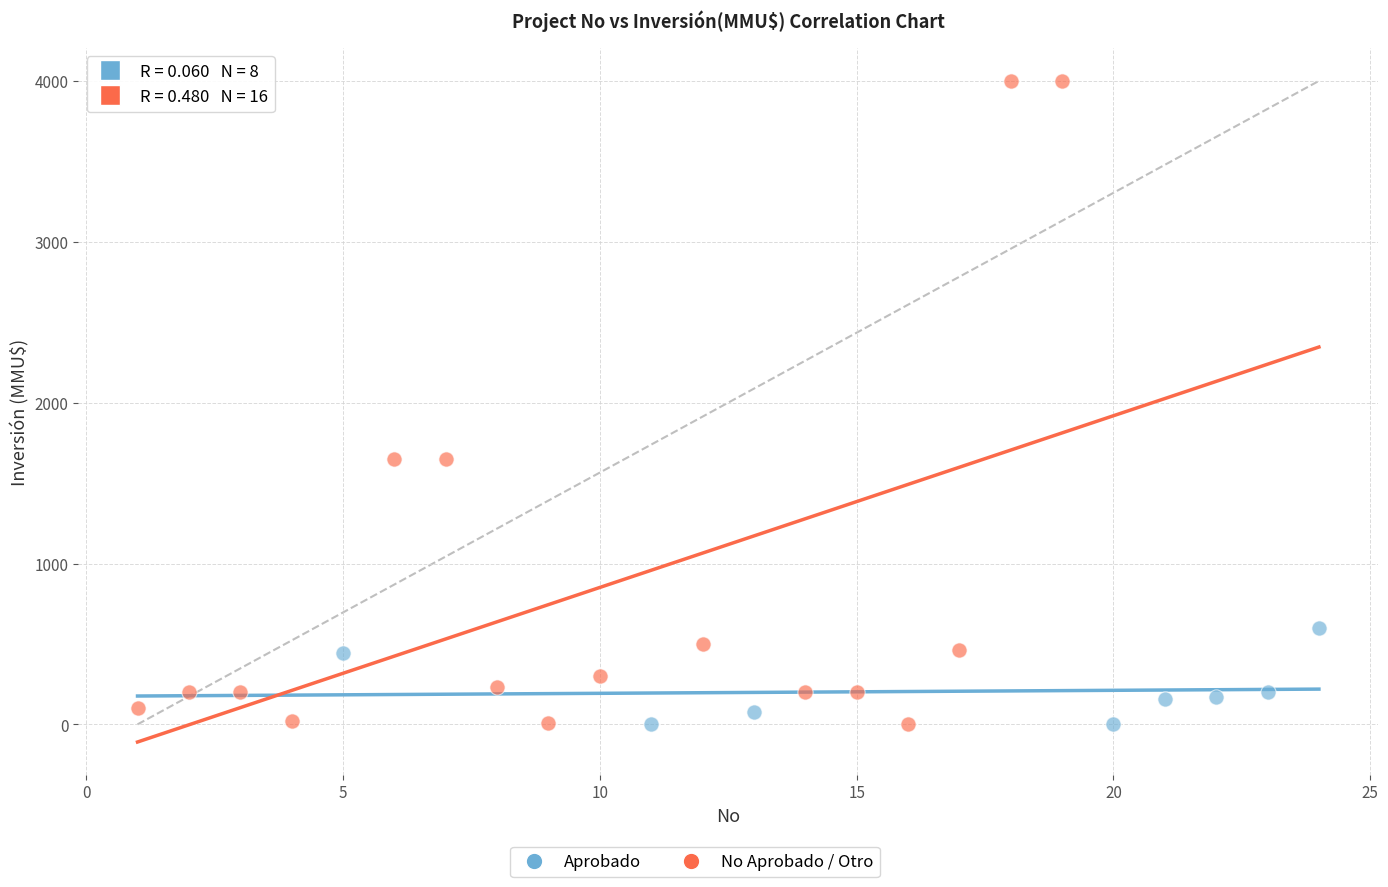

Which series has the largest Y range (max minus min)?

No Aprobado / Otro